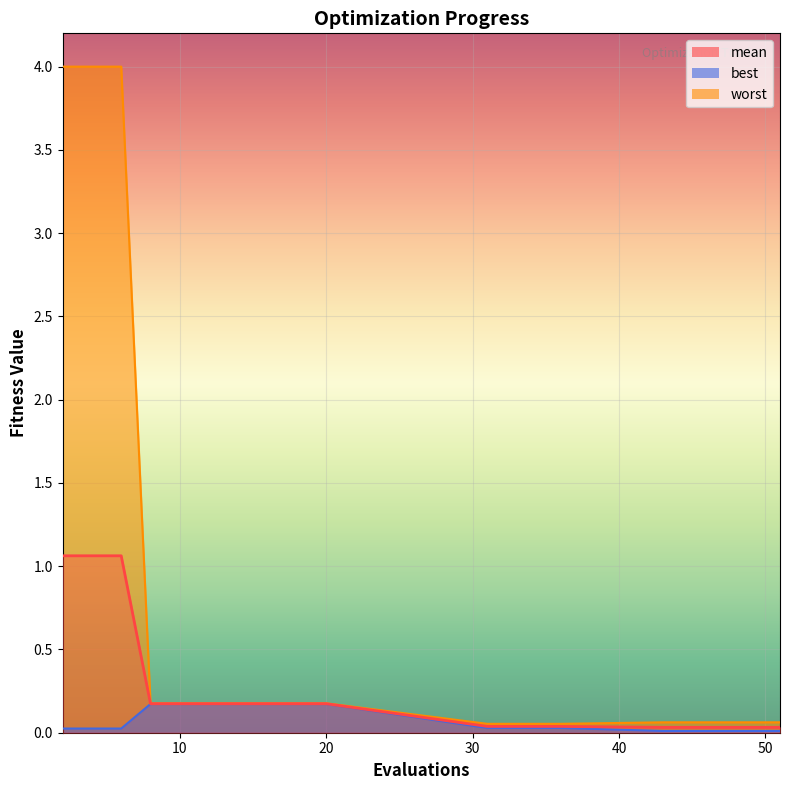

Which series has the largest range (max minus min)?

worst